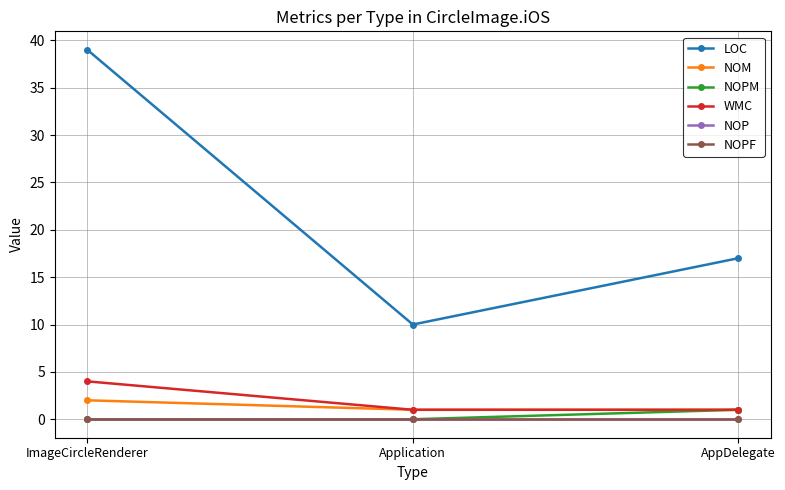

At ImageCircleRenderer, list the series in order from smallest to largest.

NOPM, NOP, NOPF, NOM, WMC, LOC